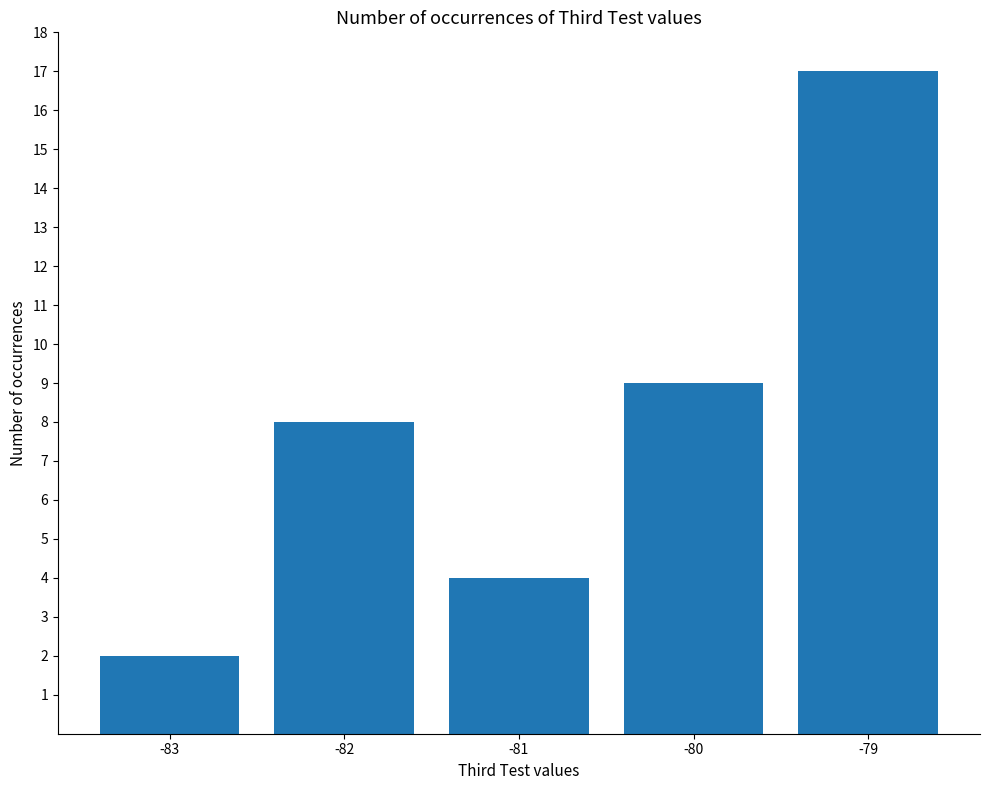

Which category has the lowest value across all series?

-83